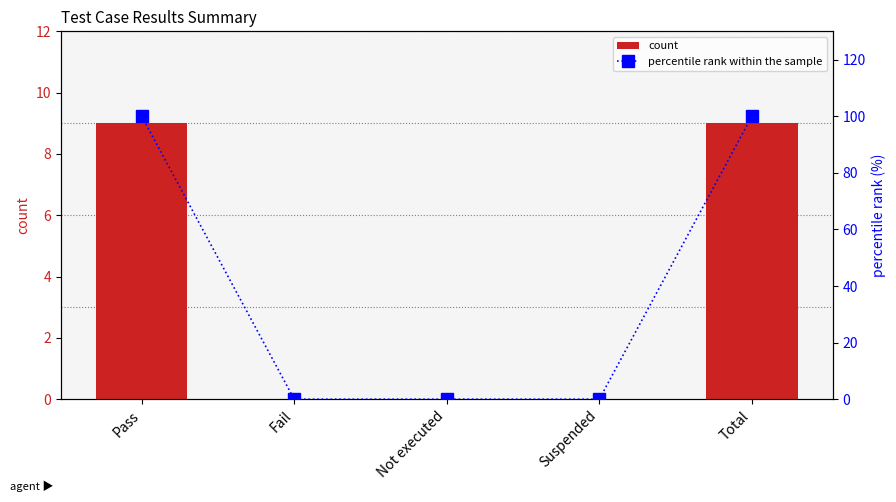

Which has a higher value, Suspended or Total?

Total